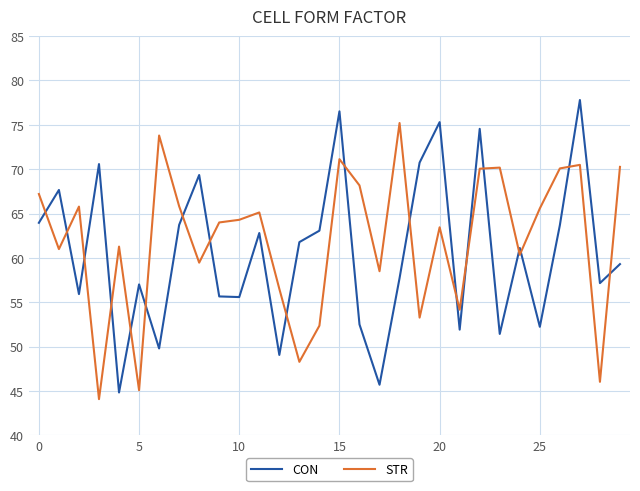

List the series in order of their peak value, highest first.

CON, STR